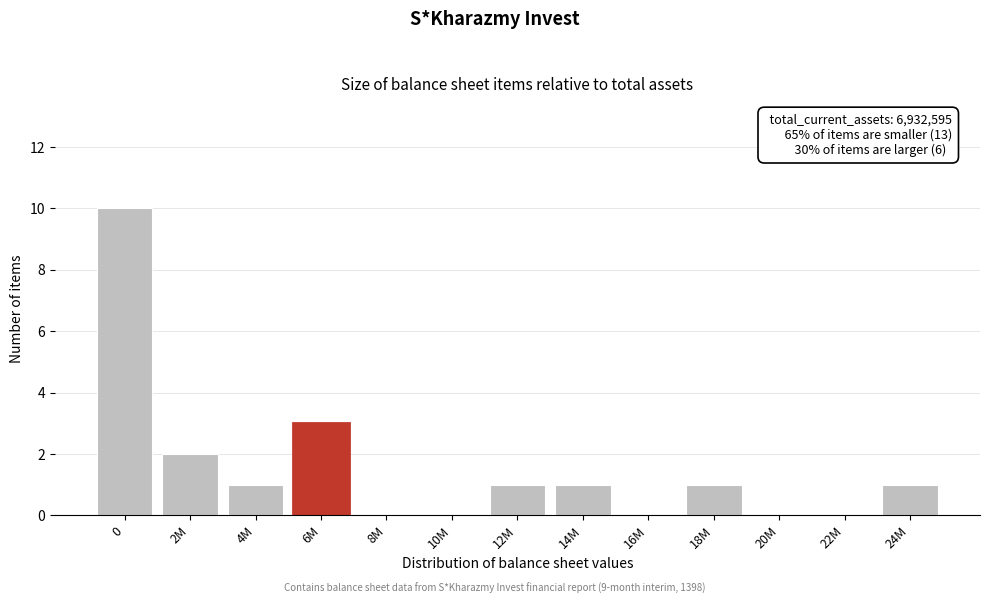

Reading right to left, extract all data points from this chart.

24M=1	22M=0	20M=0	18M=1	16M=0	14M=1	12M=1	10M=0	8M=0	6M=3	4M=1	2M=2	0=10